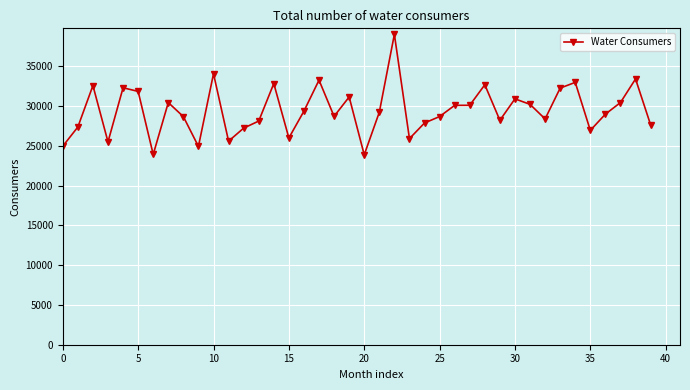

Does the chart have visible grid lines?

Yes